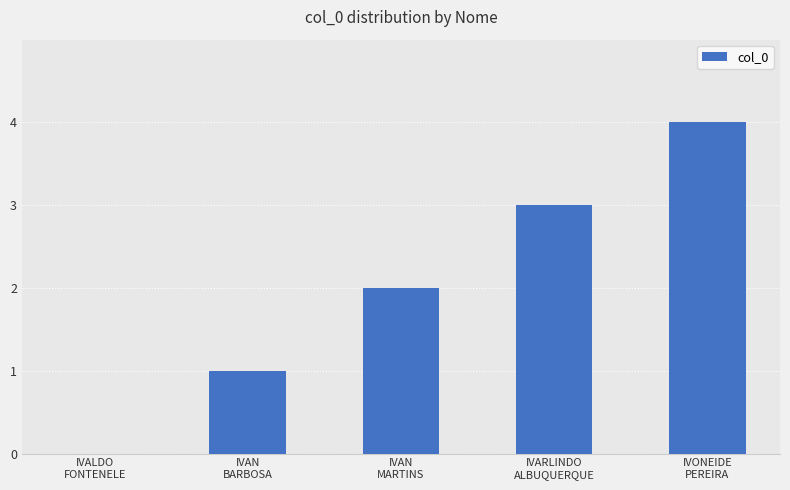

What is the sum of all values?

10